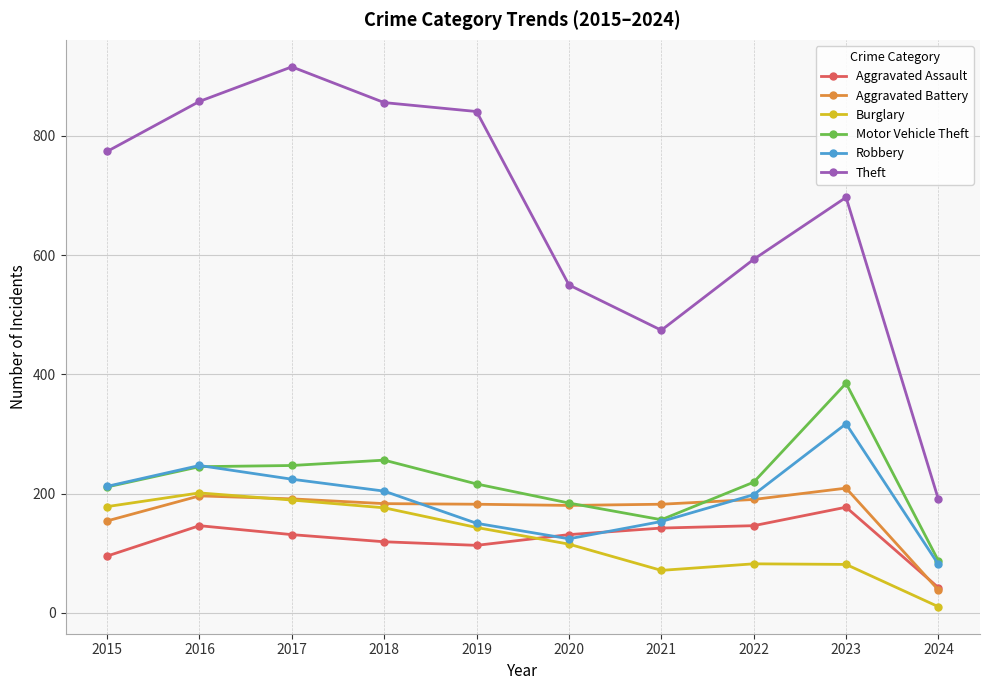

What is the total value across all series at 2017?

1898